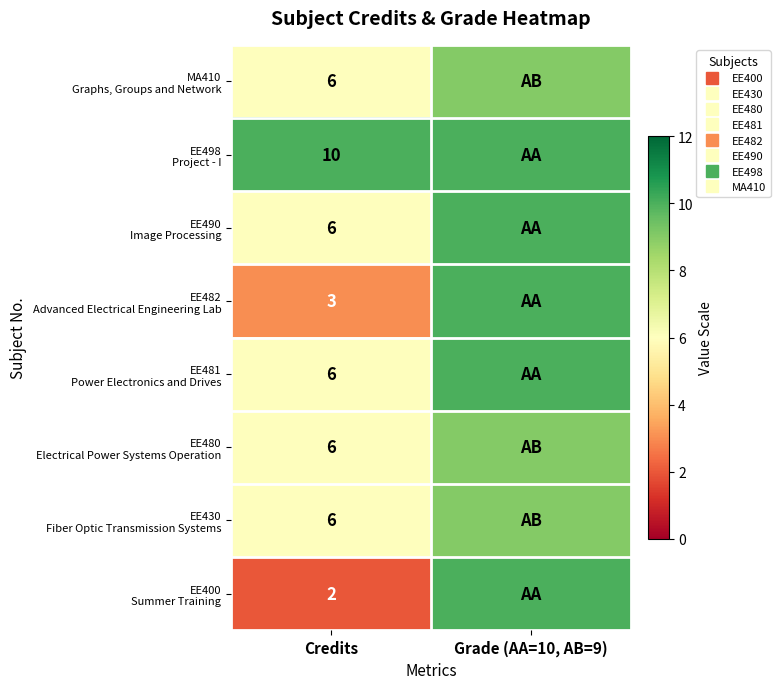

True or false: EE430 Fiber Optic Transmission Systems has a value of 2 at Credits.

False